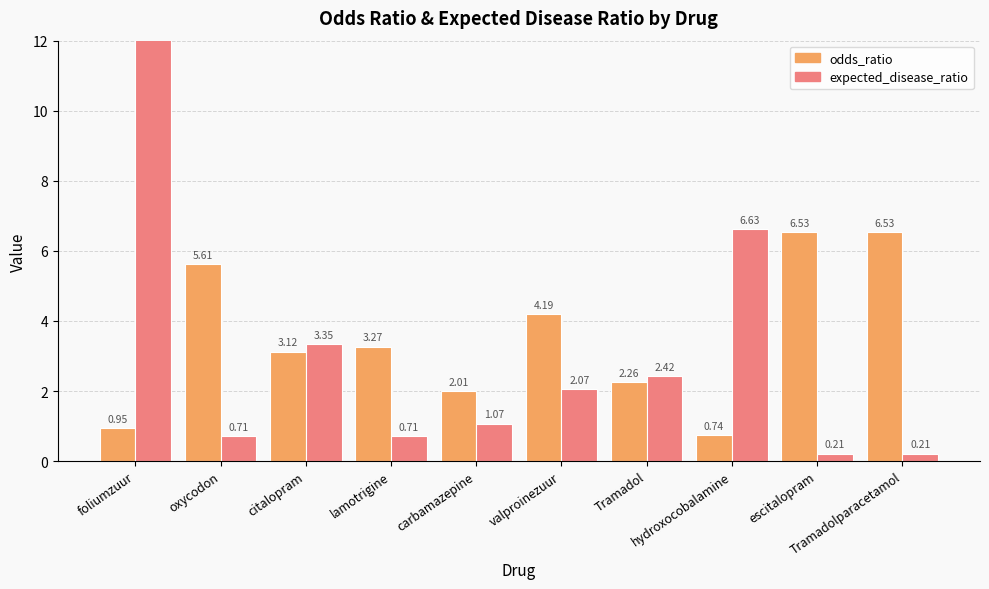

Reading left to right, extract all data points from this chart.

odds_ratio: 0.9	5.6	3.1	3.3	2.0	4.2	2.3	0.7	6.5	6.5
expected_disease_ratio: 327.3	0.7	3.3	0.7	1.1	2.1	2.4	6.6	0.2	0.2